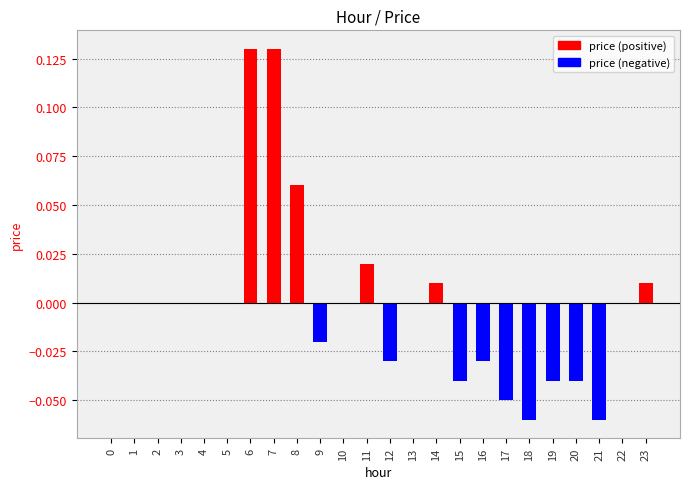

Are the bars horizontal?

No